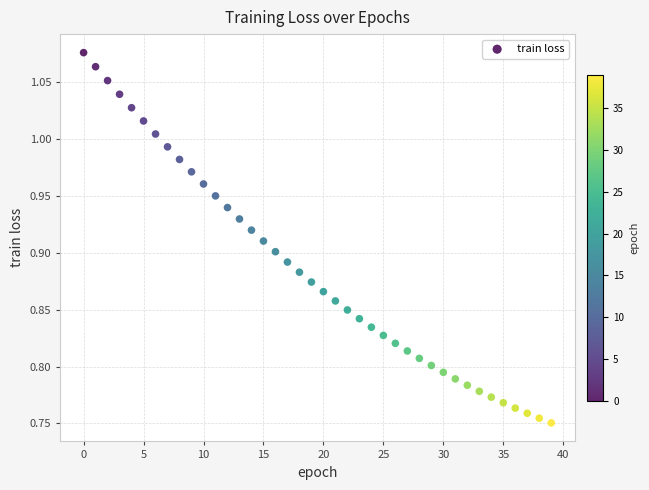

What is the range of Y values (max minus min)?

0.3